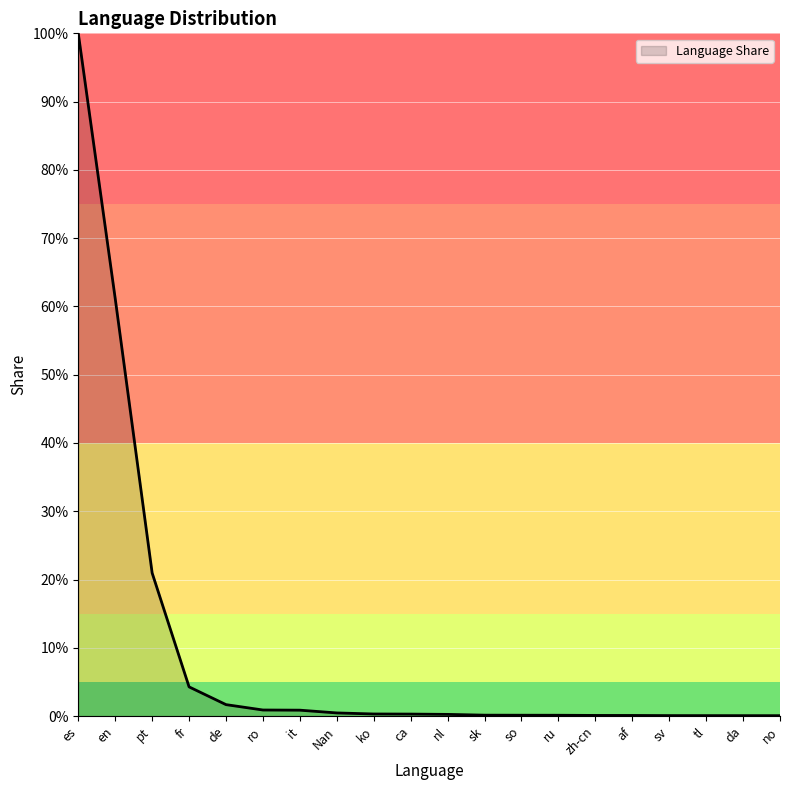

What is the label of the 16th point from the right?

de